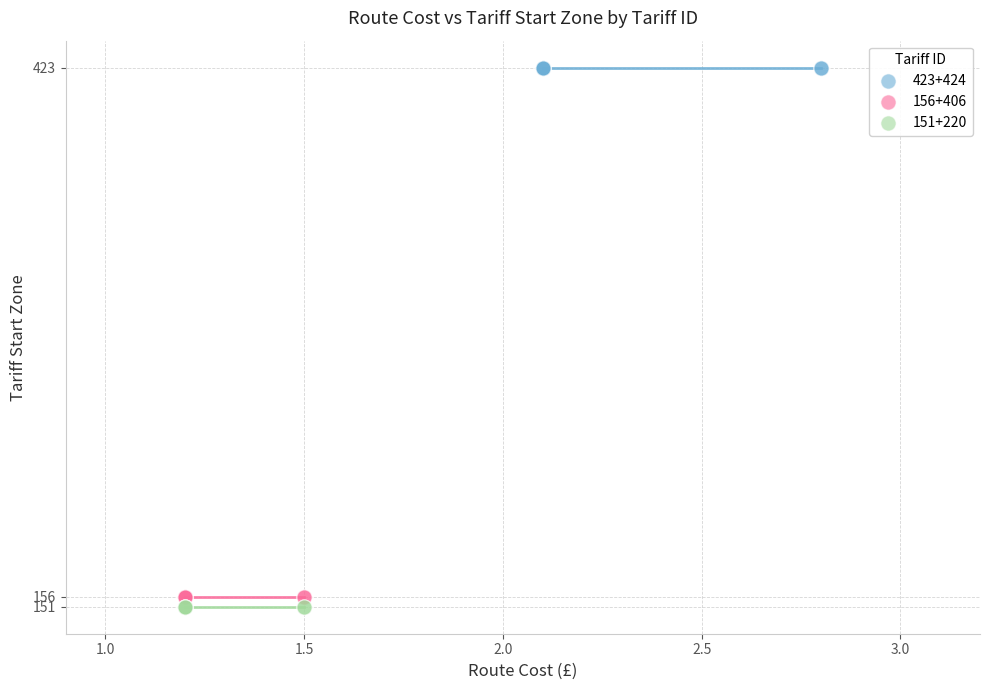

Which series reaches the maximum Y coordinate?

423+424